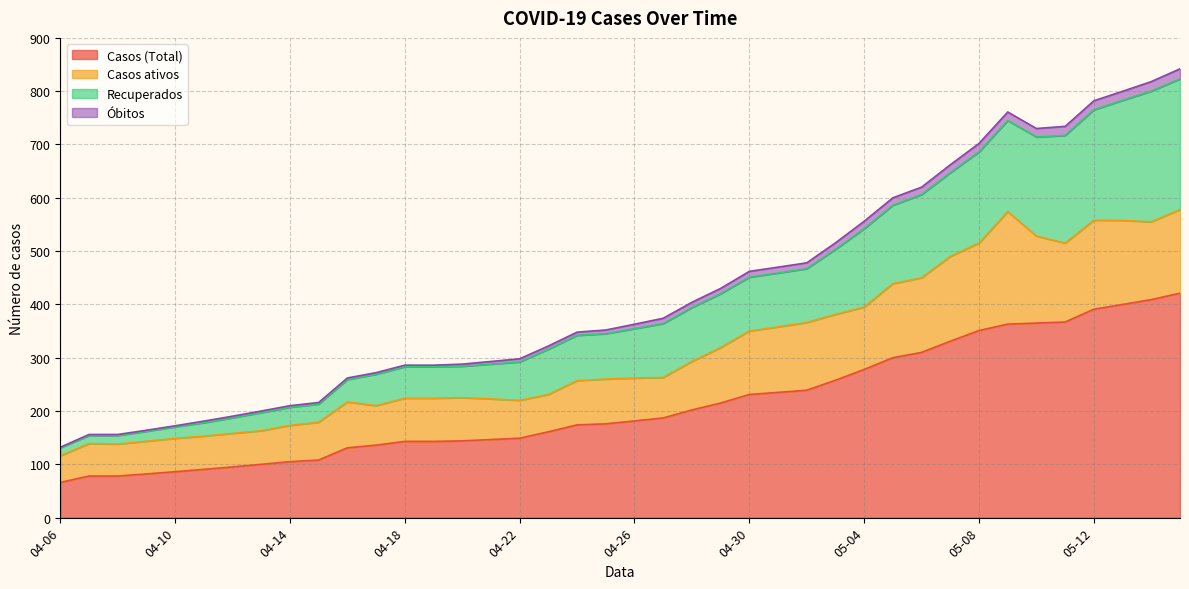

At how many categories does at least one series exceed 225?

30